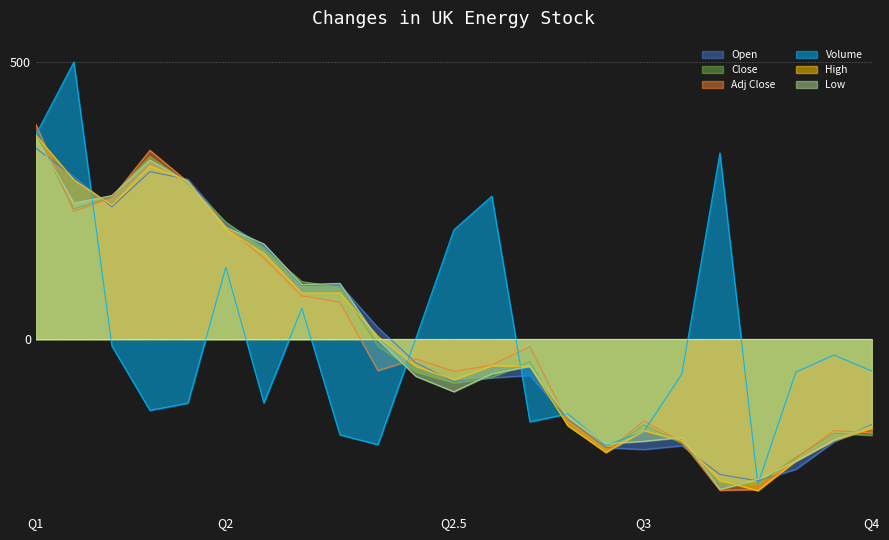

What is the lowest value of the High series?

-273.6